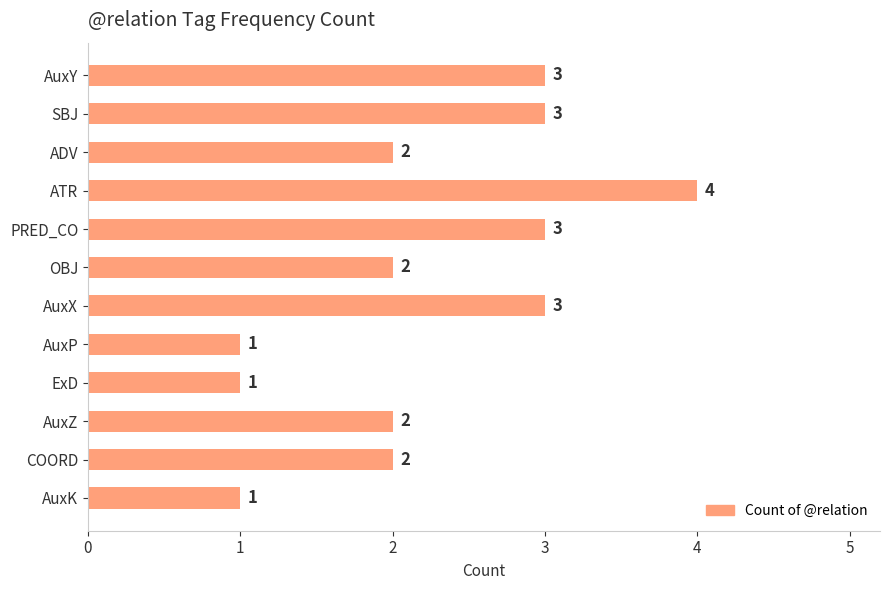

What position from the top is ATR?

4